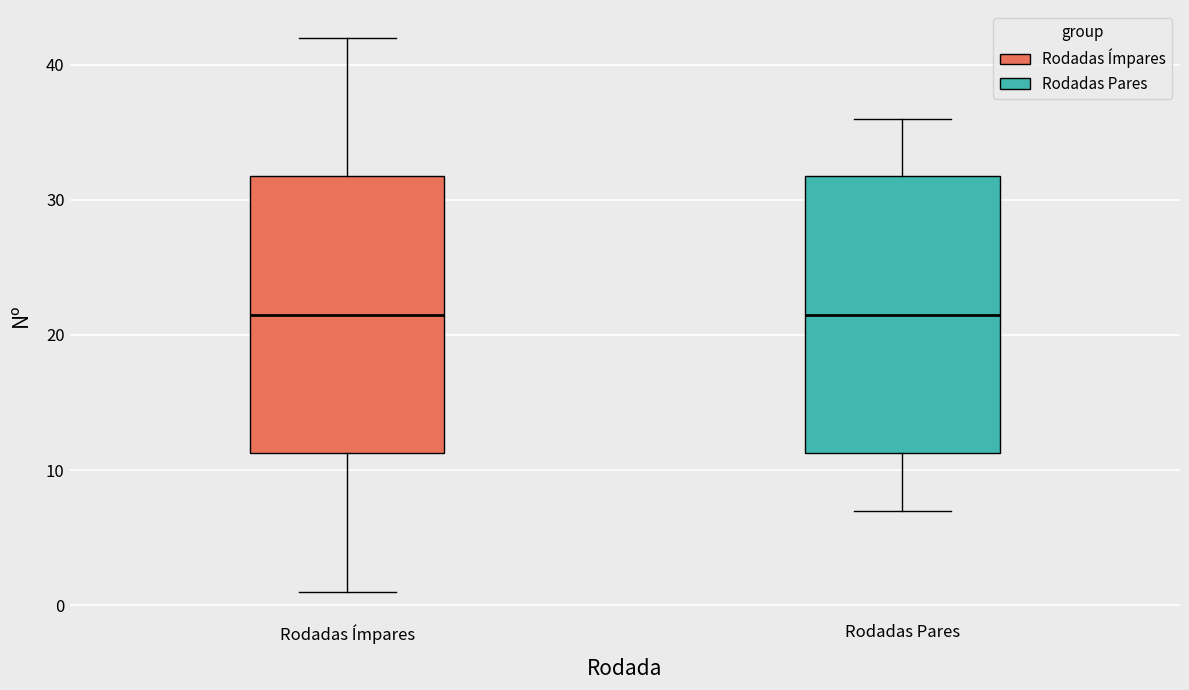

Where is the upper edge of the box for Rodadas Ímpares on the y-axis? The values are not printed on the chart, so give them approximately, as read against the axis.

32